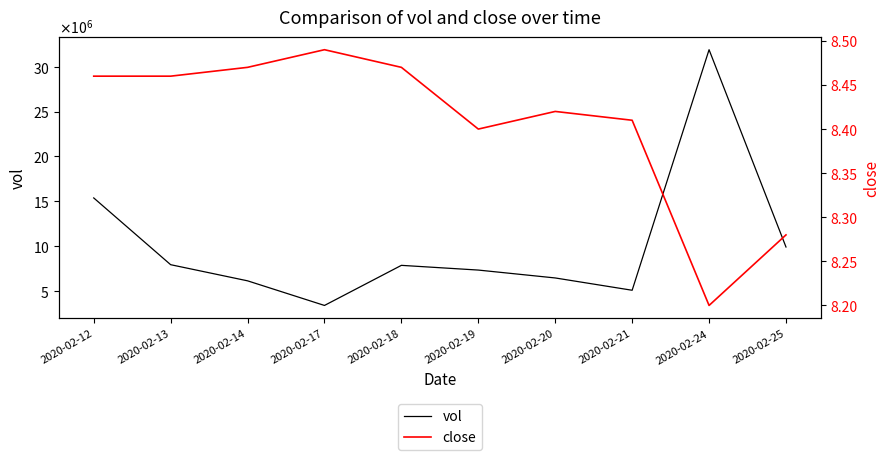

True or false: close and vol intersect in this chart.

False